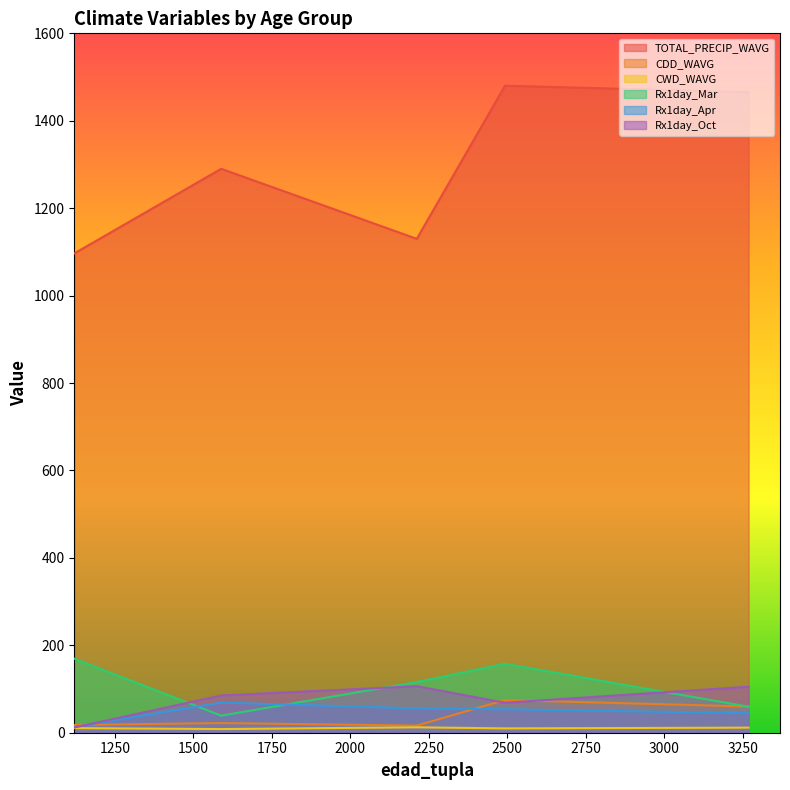

Which series changed the most between 2493 and 2212?

TOTAL_PRECIP_WAVG